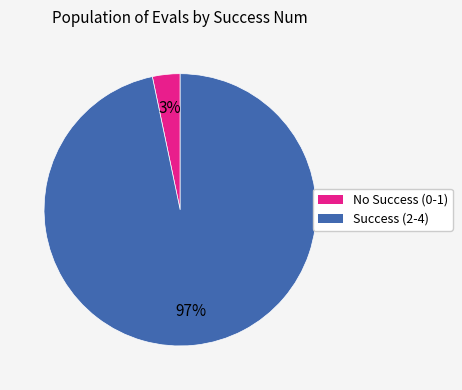

Is there any slice that represents more than half of the pie?

Yes